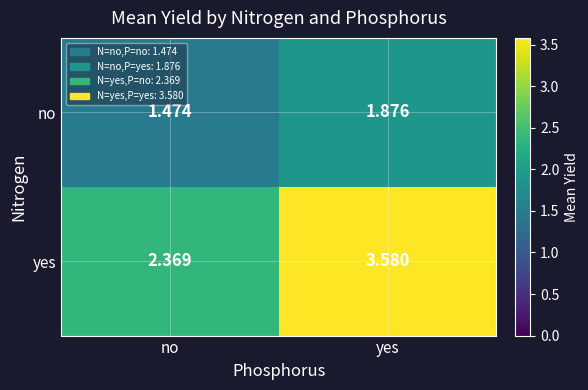

List the series in order of their overall mean, highest first.

yes, no